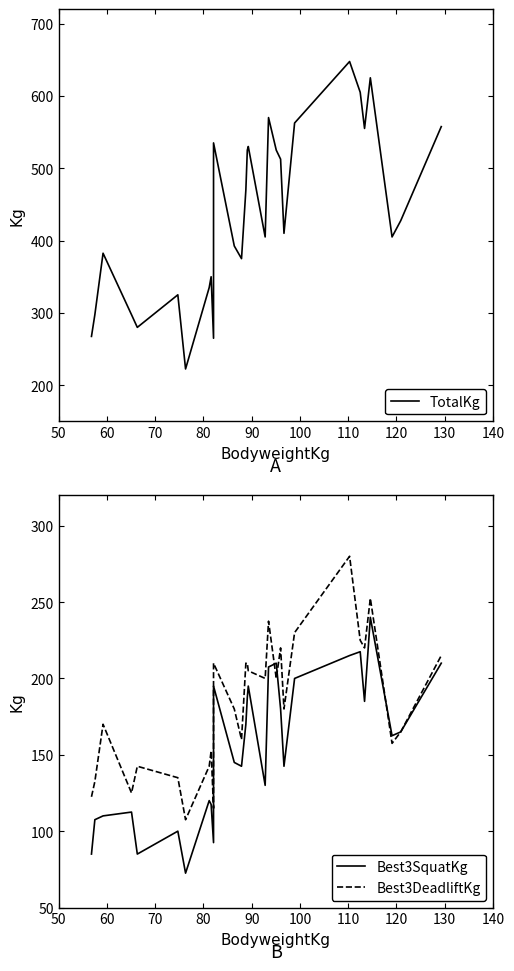

Which series has the largest total across all categories?

TotalKg